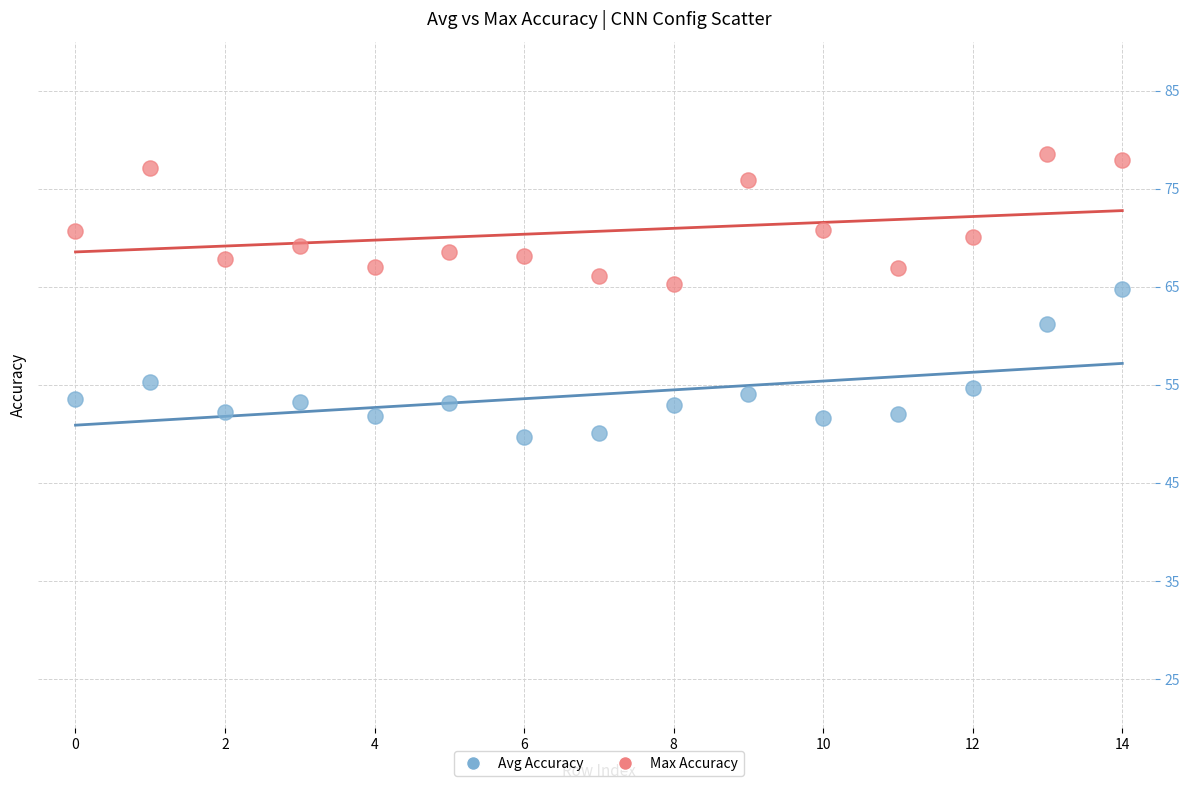

Which series has the largest Y range (max minus min)?

Avg Accuracy